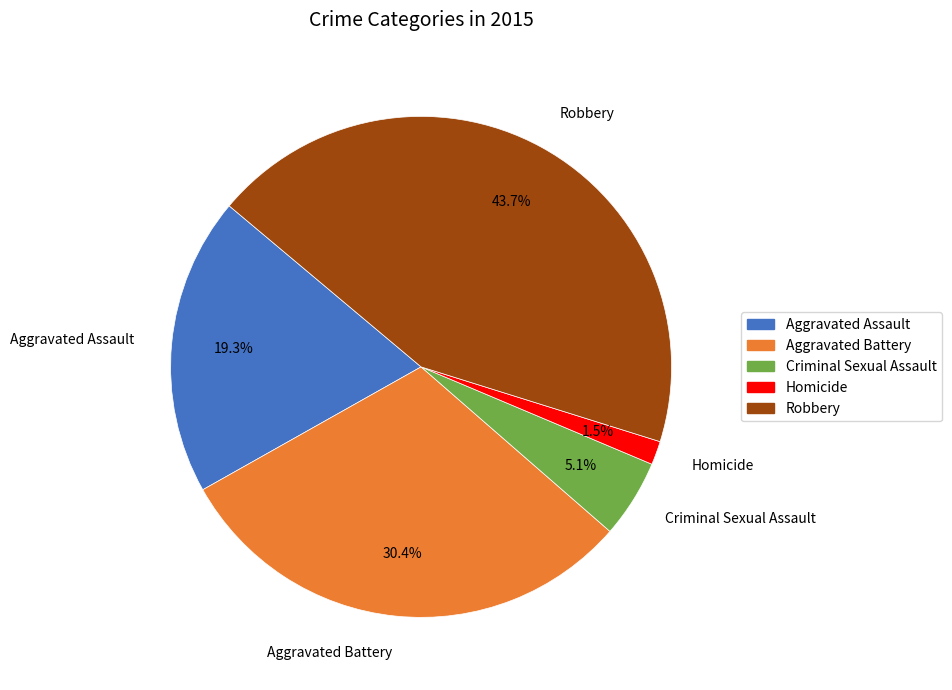

Is the sum of Criminal Sexual Assault and Homicide greater than half?

No